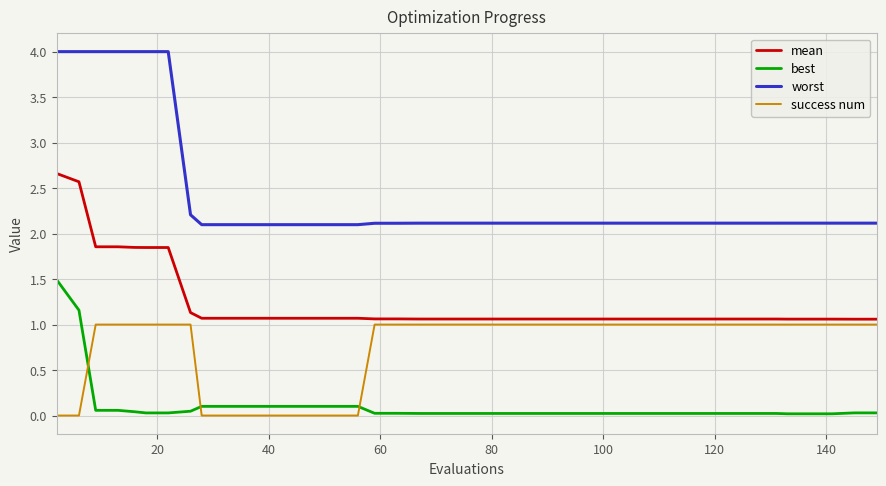

Which series has the widest spread of values?

worst